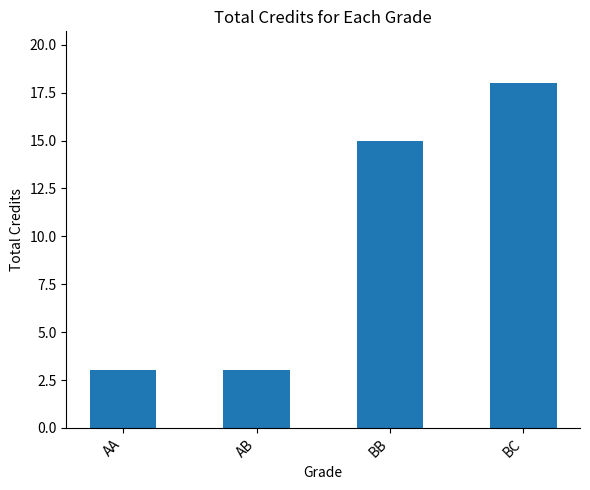

Read the value at AA.

3